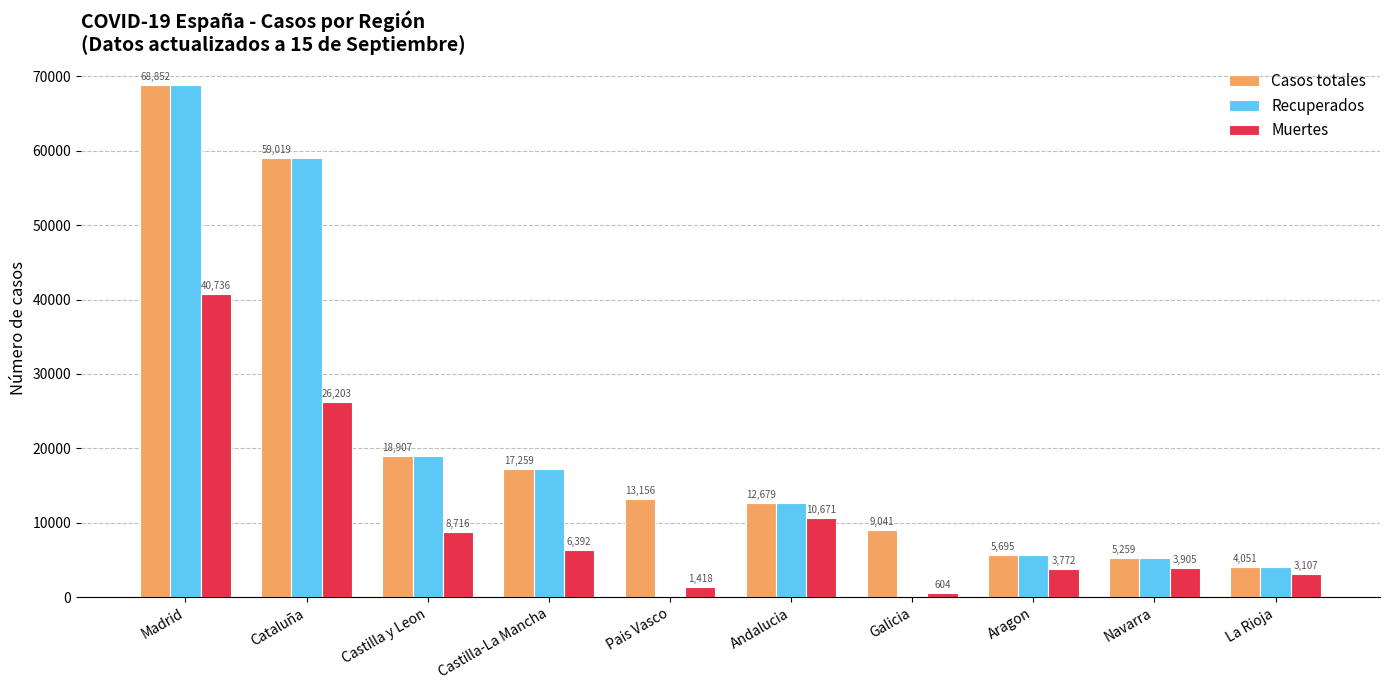

How many data points does each series have?

10